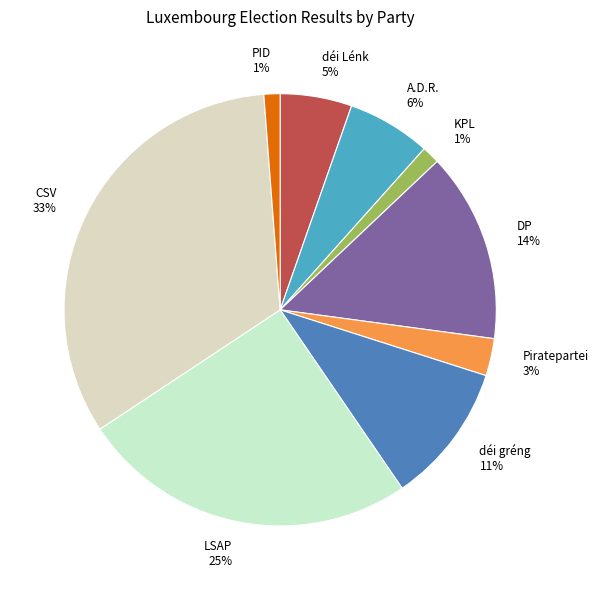

To the nearest percent, what is the combined percentage of Piratepartei and LSAP?

28%